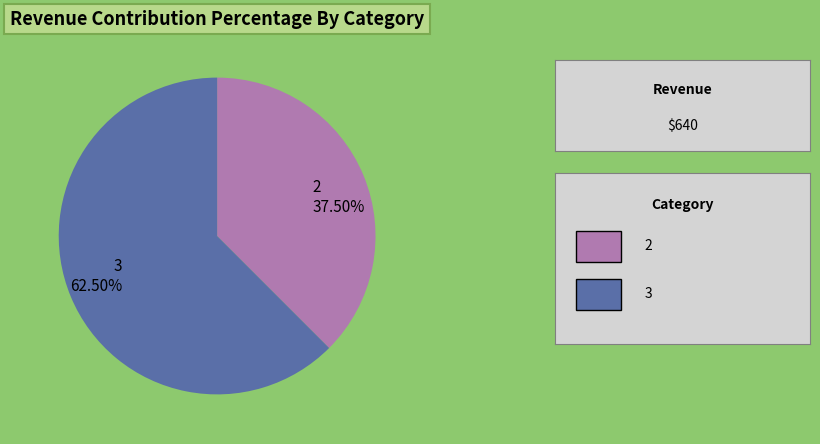

Which has a higher value, 3 62.50% or 2 37.50%?

3 62.50%